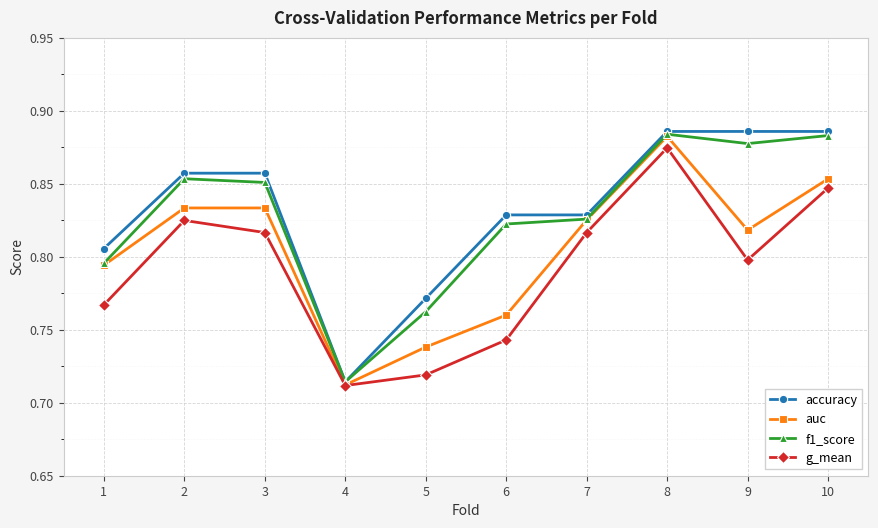

Between 3 and 7, which series saw the biggest shift?

accuracy